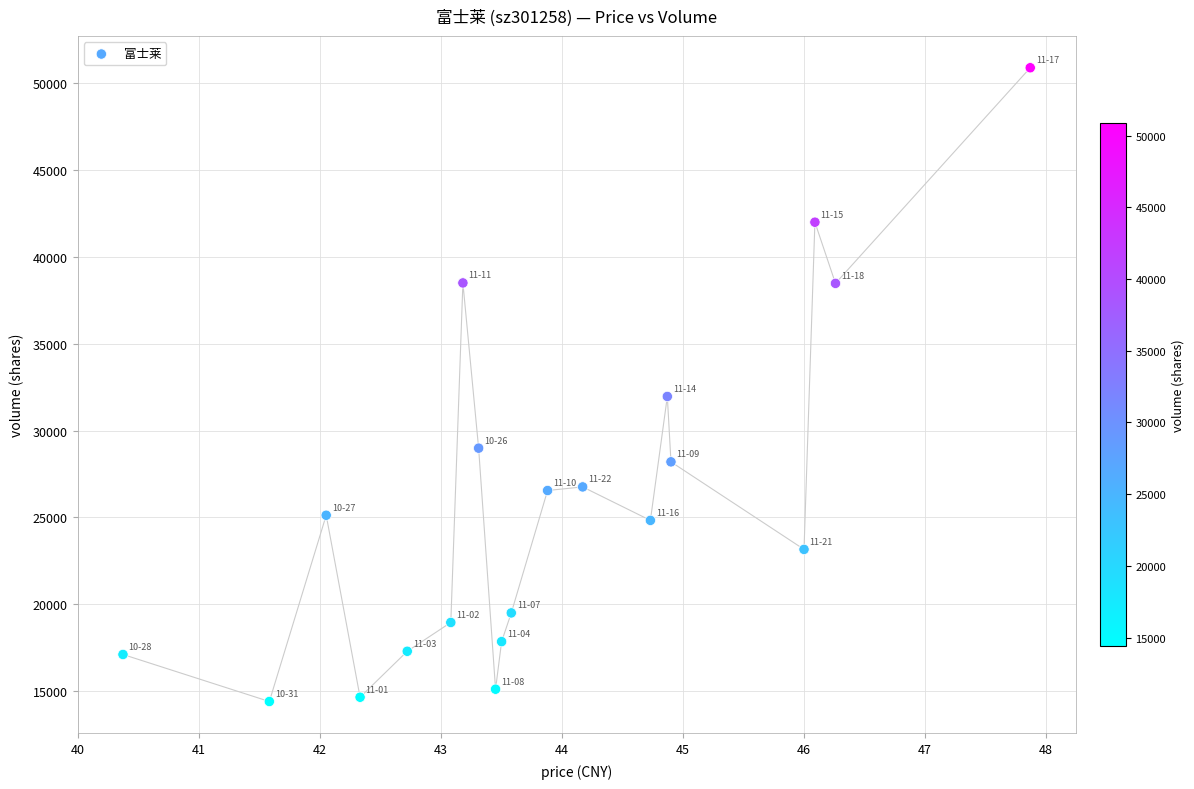

What Y value in the scatter plot is closest to 32638?

31958